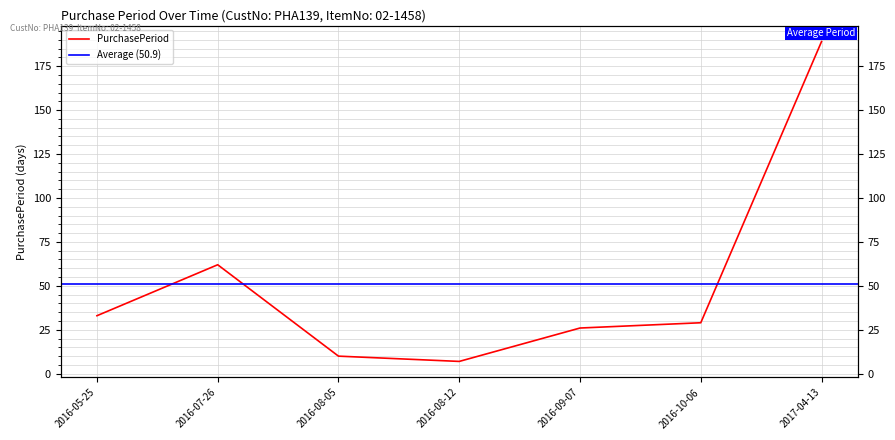

Rank the categories by value from highest to lowest.

2017-04-13, 2016-07-26, 2016-05-25, 2016-10-06, 2016-09-07, 2016-08-05, 2016-08-12